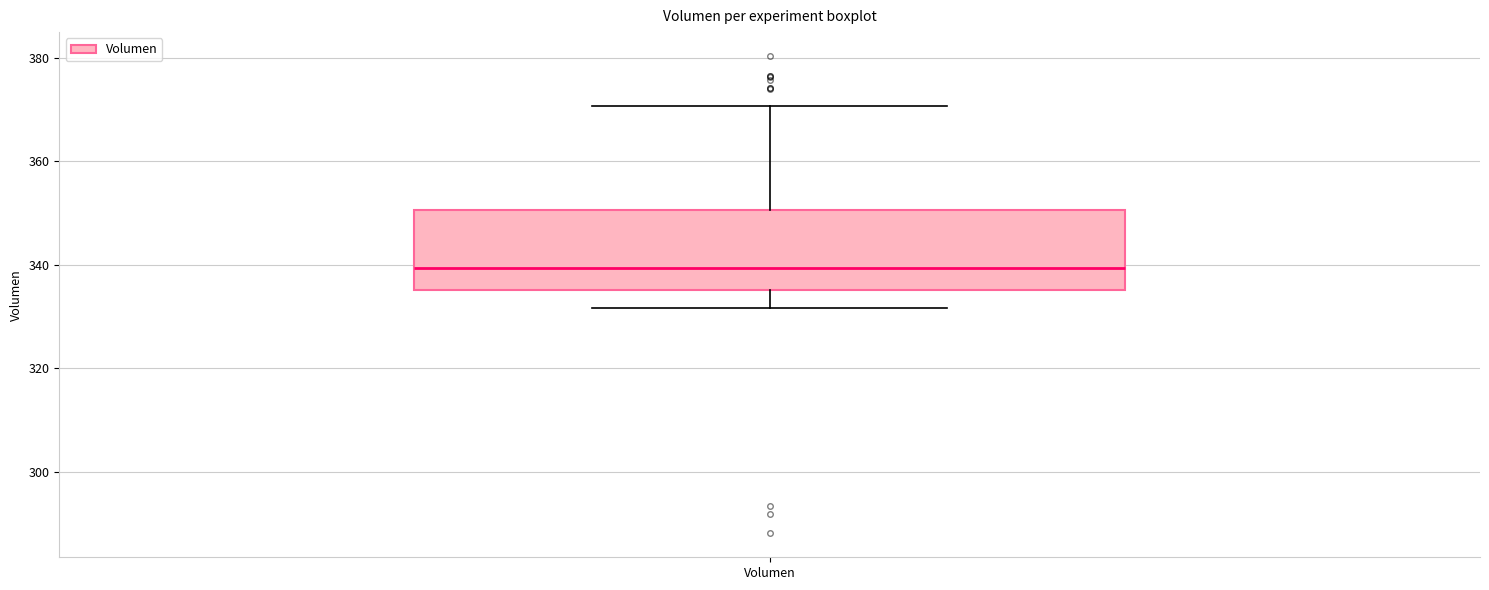

Read this box plot against the y-axis: the position of the median line, the range covered by the box, and the ends of both whiskers. The values are not printed on the chart, so give them approximately, as read against the axis.

median 340, box 336 to 350, whiskers 332 to 370